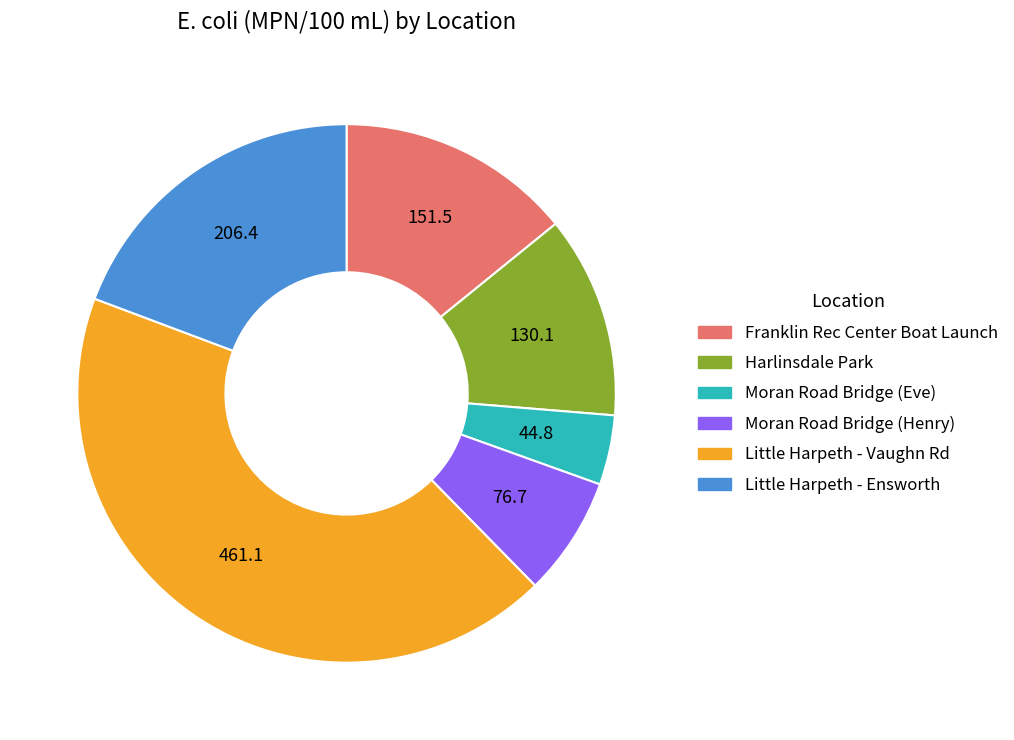

The Little Harpeth - Vaughn Rd slice represents 43% of the pie. True or false?

True